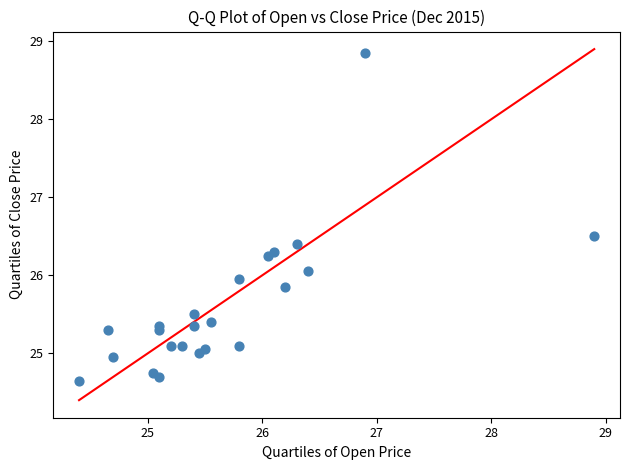

What is the range of X values (max minus min)?

4.5